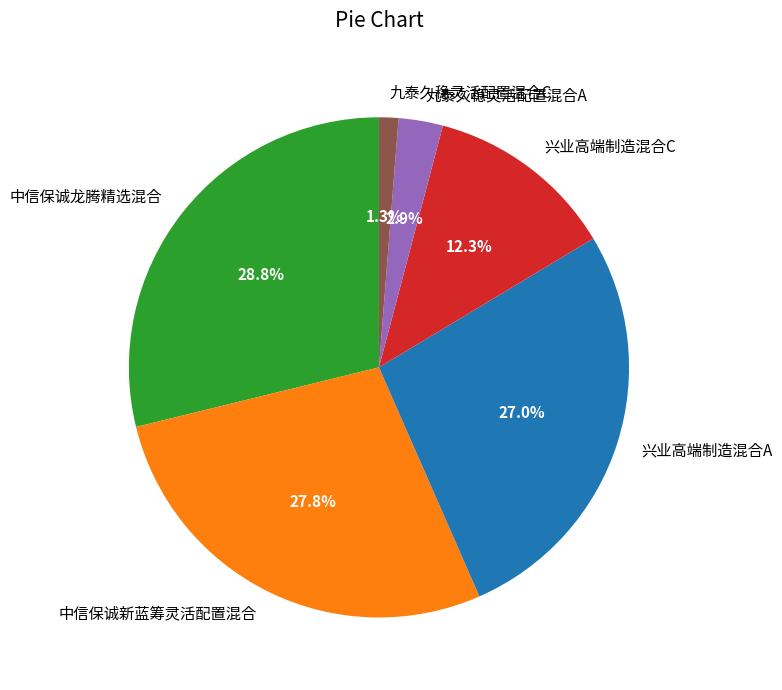

Which has a higher value, 兴业高端制造混合C or 兴业高端制造混合A?

兴业高端制造混合A